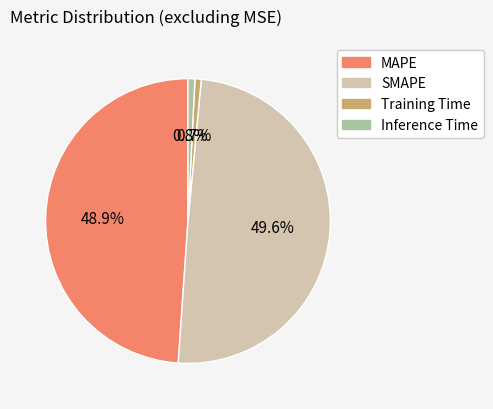

Which slice is the largest?

SMAPE